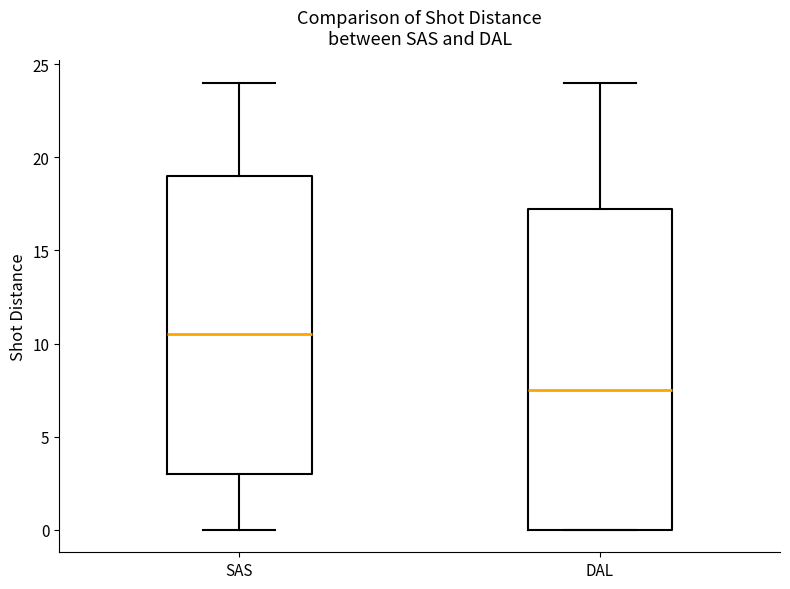

Where is the lower edge of the box for DAL on the y-axis? The values are not printed on the chart, so give them approximately, as read against the axis.

0.0